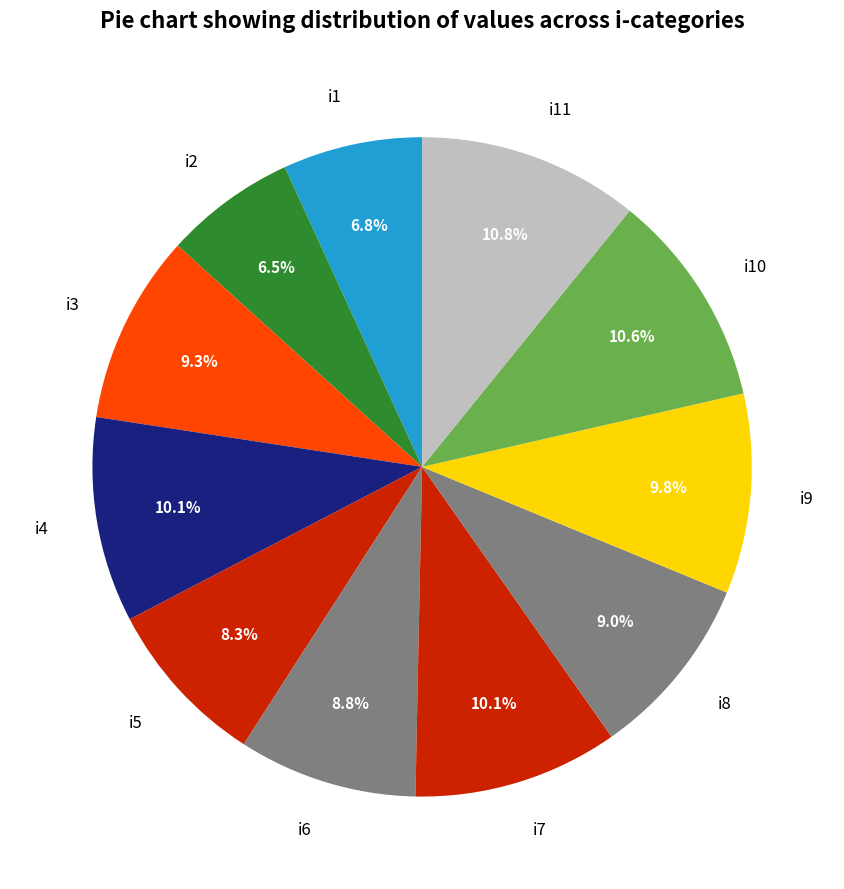

How much of the chart is everything except i6?

91.2%